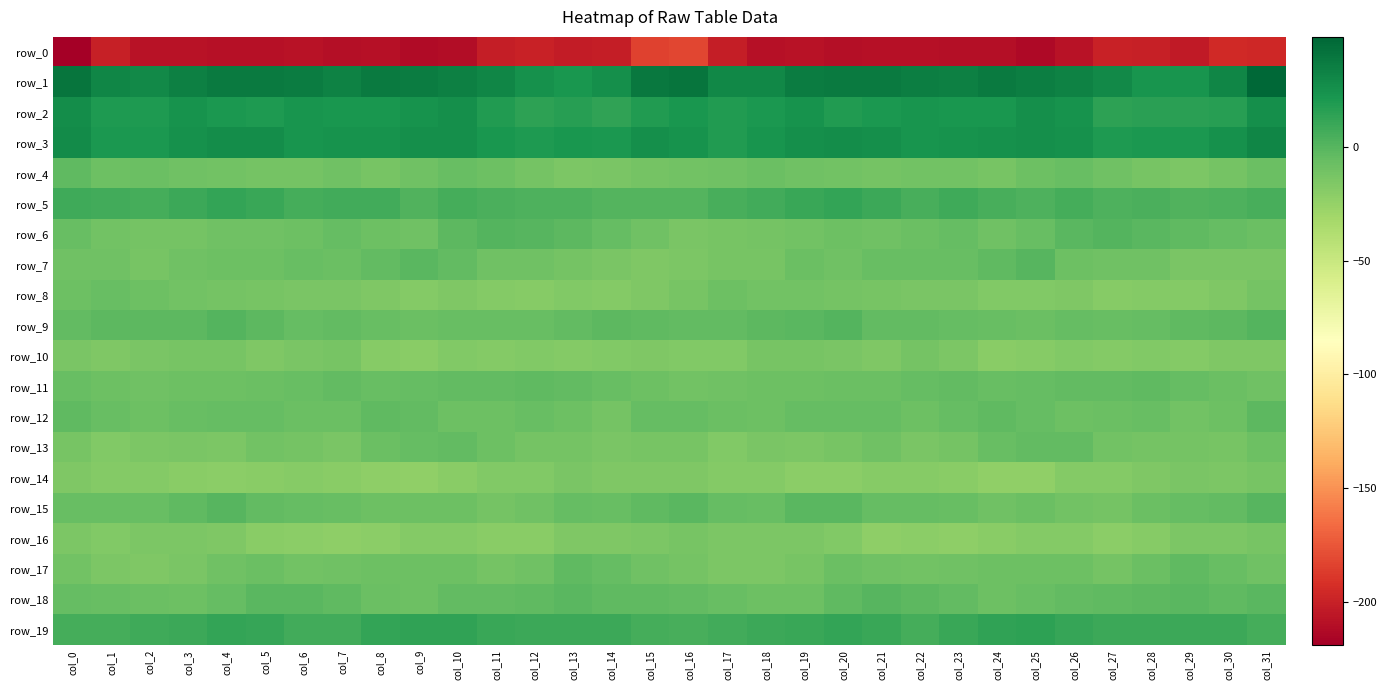

At which category is the sum across all series the highest?

col_31